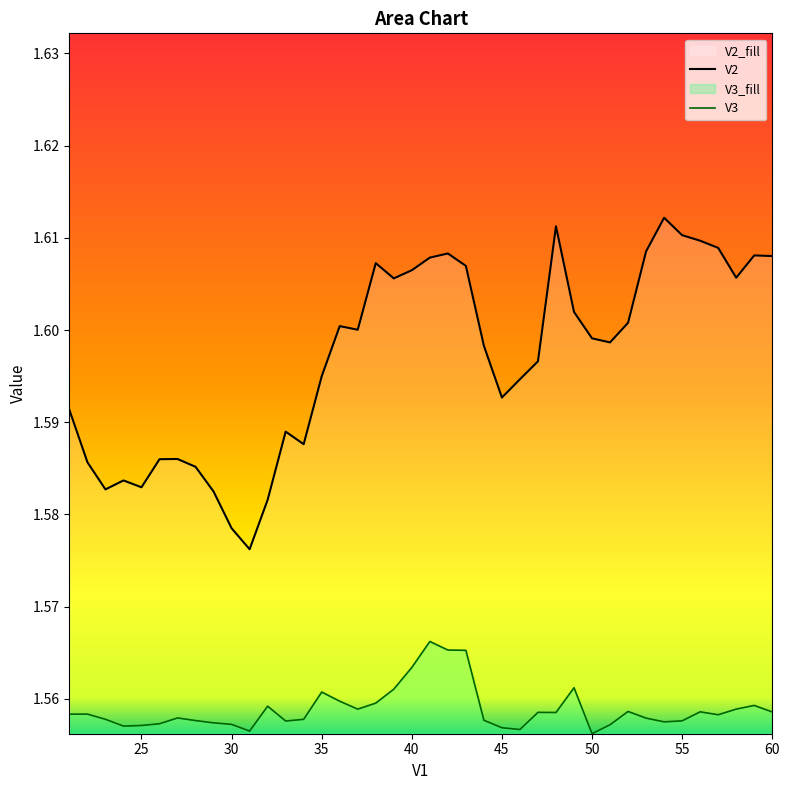

What is the value of the V2 point at the 3rd from the left?

1.6